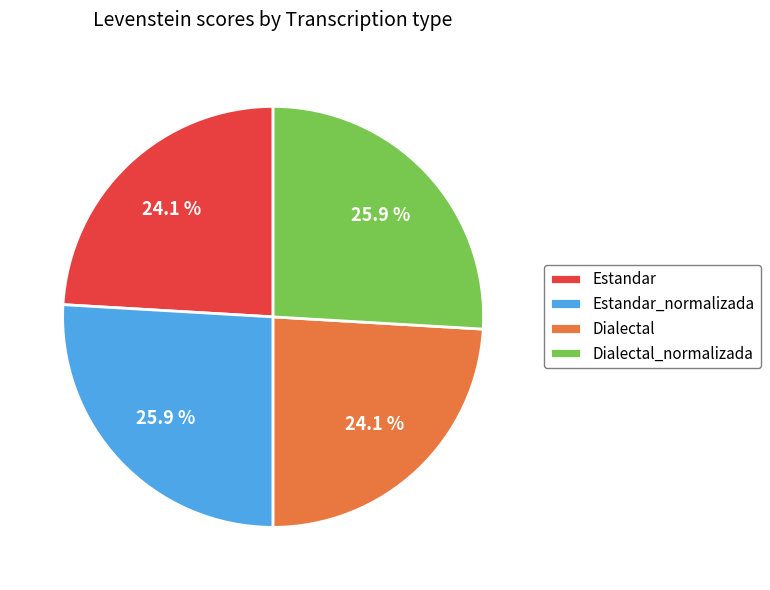

To the nearest percent, what is the difference between the largest and smallest slice percentages?

2%